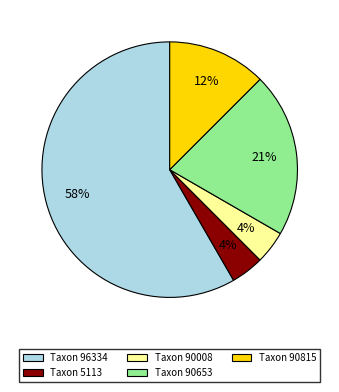

Which has a higher value, Taxon 5113 or Taxon 90815?

Taxon 90815